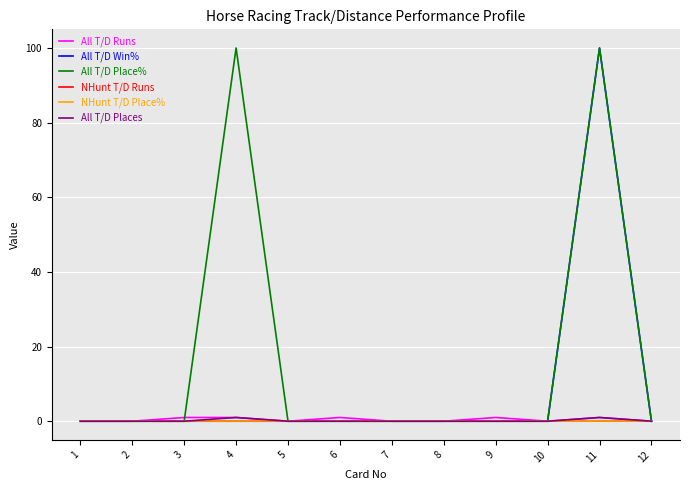

Rank the categories by All T/D Runs value from lowest to highest.

1, 2, 5, 7, 8, 10, 12, 3, 4, 6, 9, 11